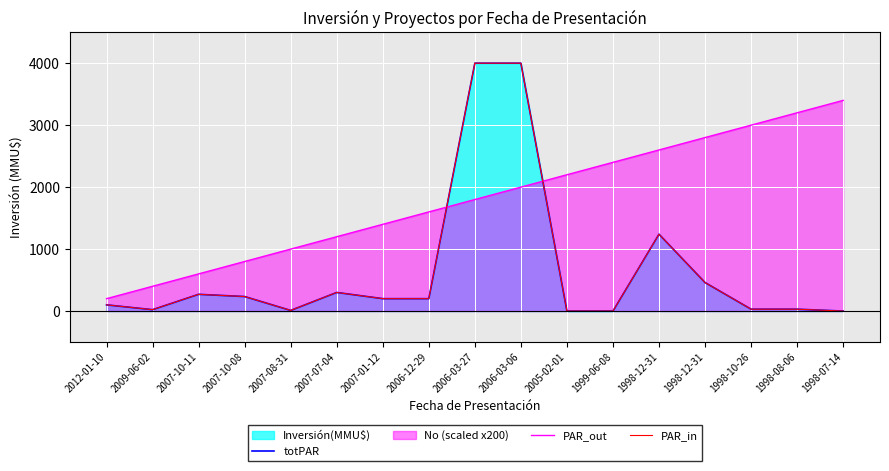

List the labels in order of PAR_out value, largest first.

1998-07-14, 1998-08-06, 1998-10-26, 1998-12-31, 1998-12-31, 1999-06-08, 2005-02-01, 2006-03-06, 2006-03-27, 2006-12-29, 2007-01-12, 2007-07-04, 2007-08-31, 2007-10-08, 2007-10-11, 2009-06-02, 2012-01-10